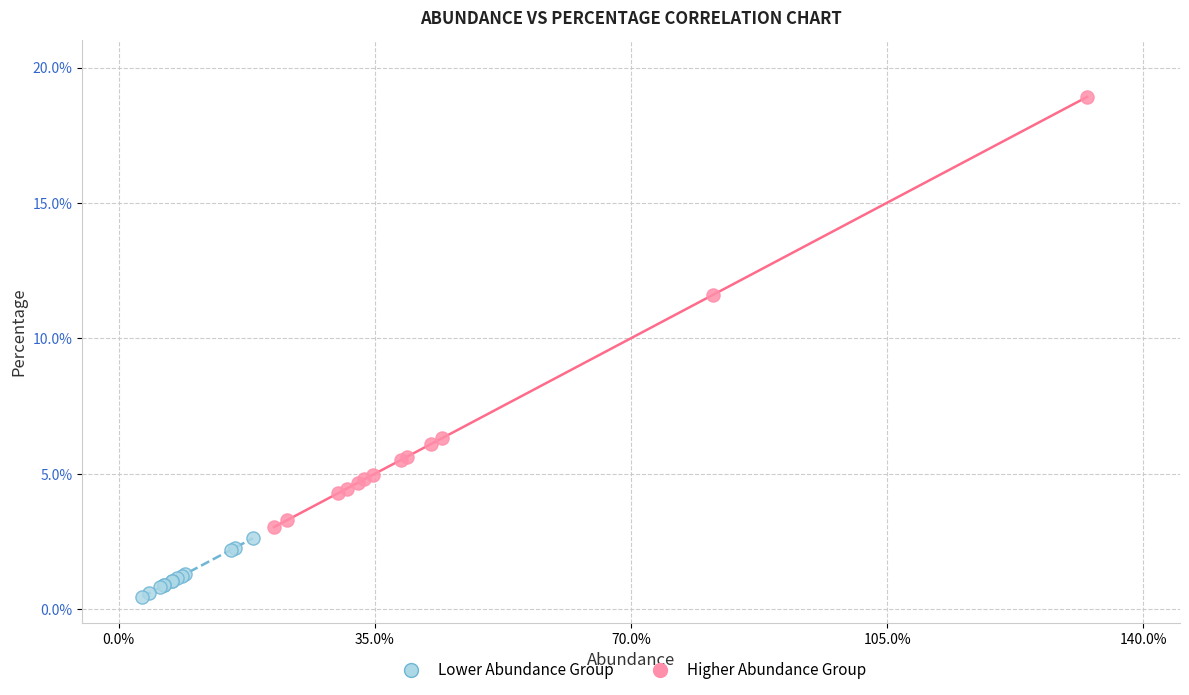

Which series contains the highest Y value?

Higher Abundance Group